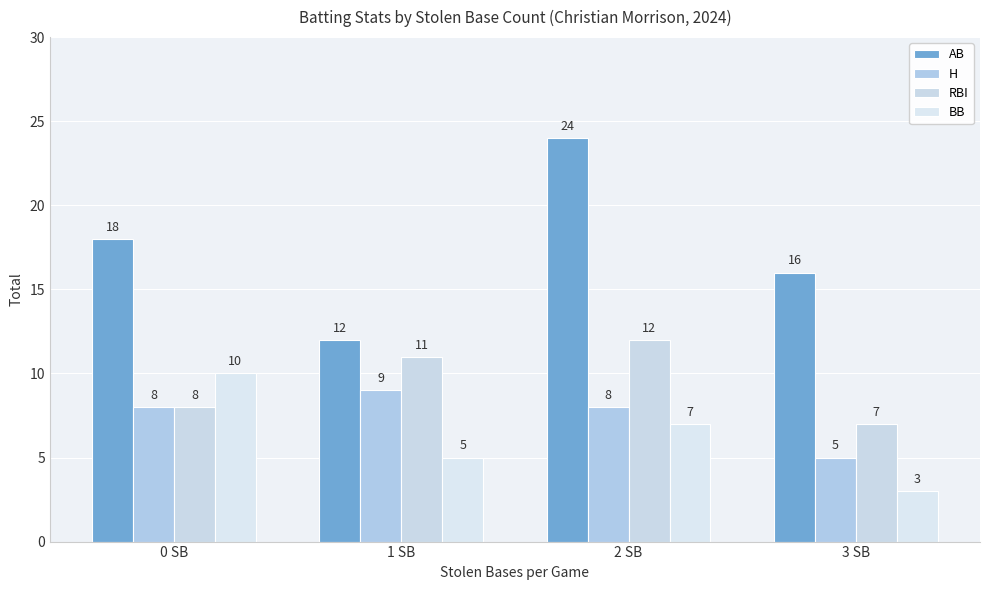

Between 2 SB and 3 SB, which series saw the biggest shift?

AB